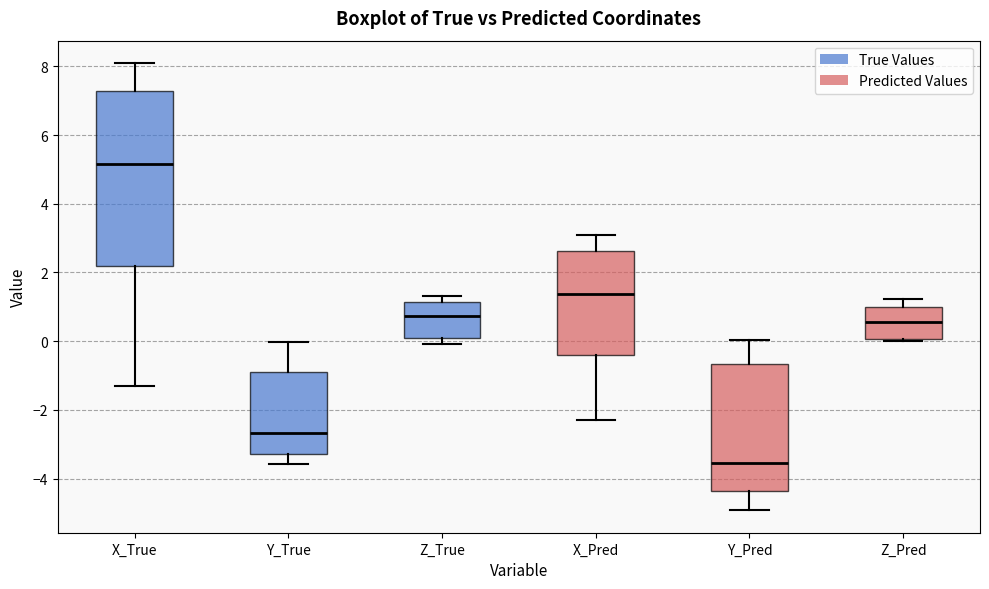

Which box has the lowest median line?

Y_Pred